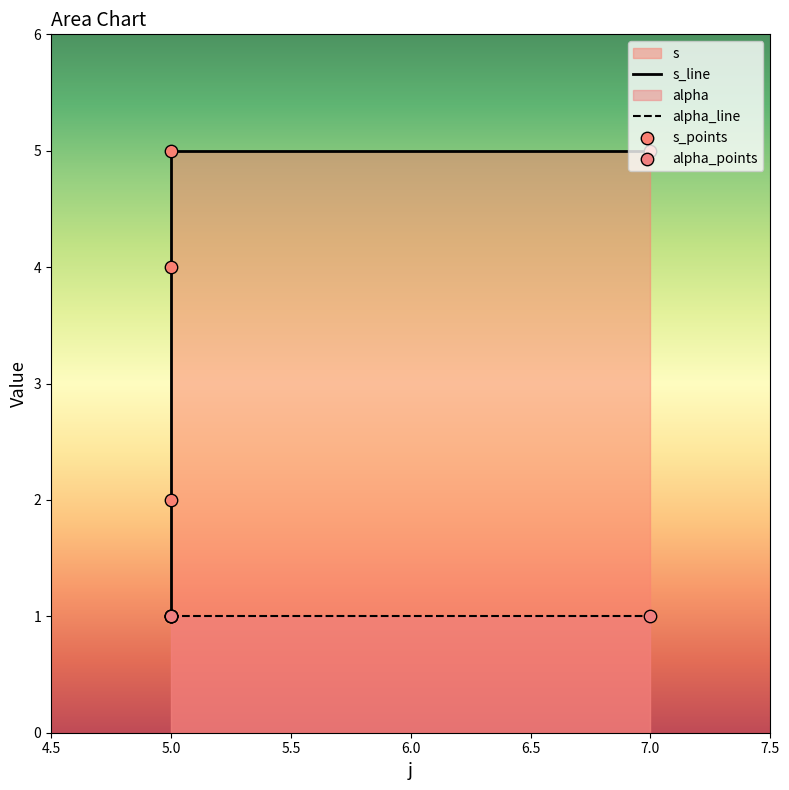

Between 5 and 7, which is larger?

5